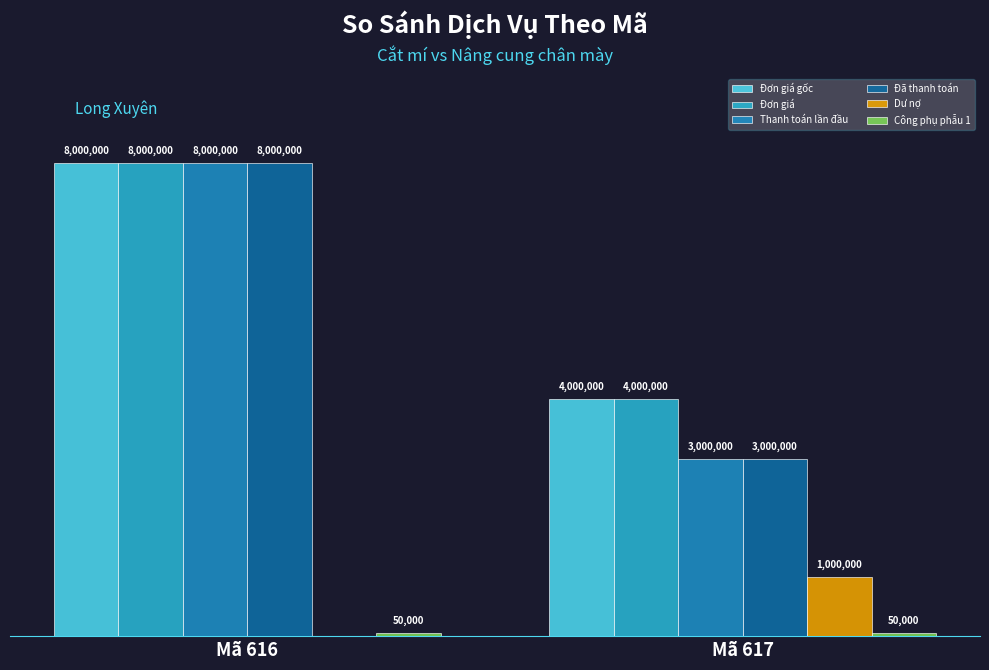

Are the bars horizontal?

No